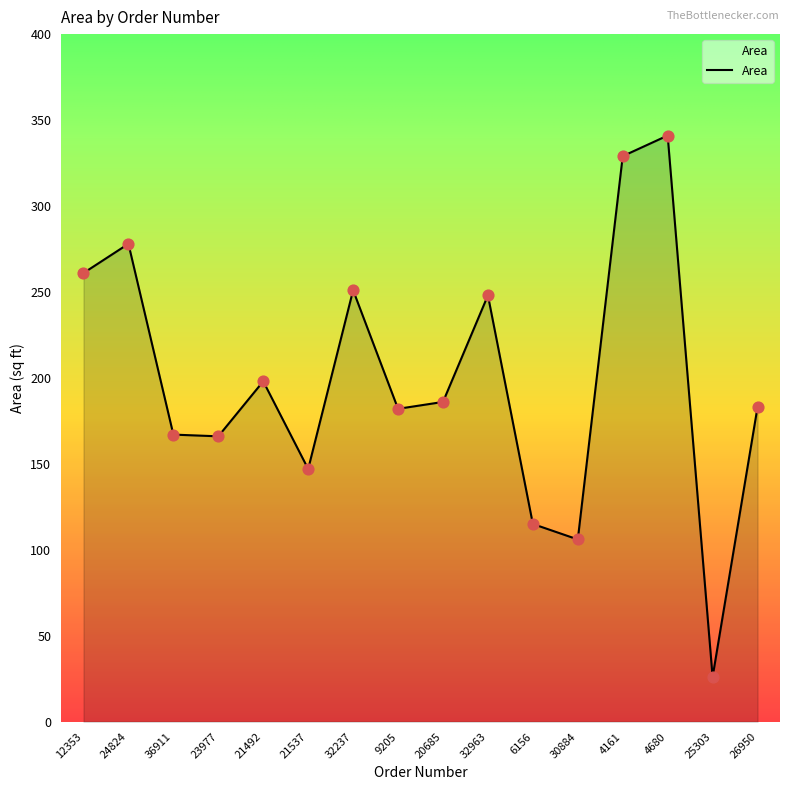

What is the change in value from 32237 to 4680?

+90